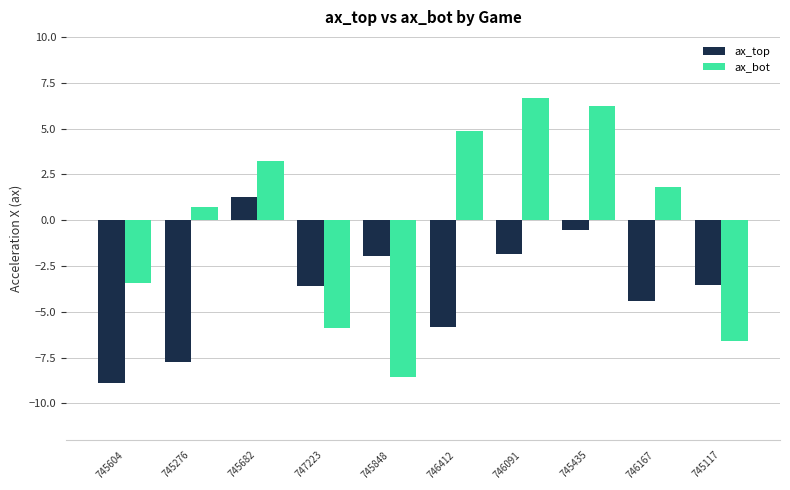

Reading left to right, list all the values displayed in this chart.

ax_top: -8.9	-7.8	1.2	-3.6	-1.9	-5.8	-1.8	-0.5	-4.4	-3.6
ax_bot: -3.5	0.7	3.2	-5.9	-8.5	4.8	6.6	6.2	1.8	-6.6